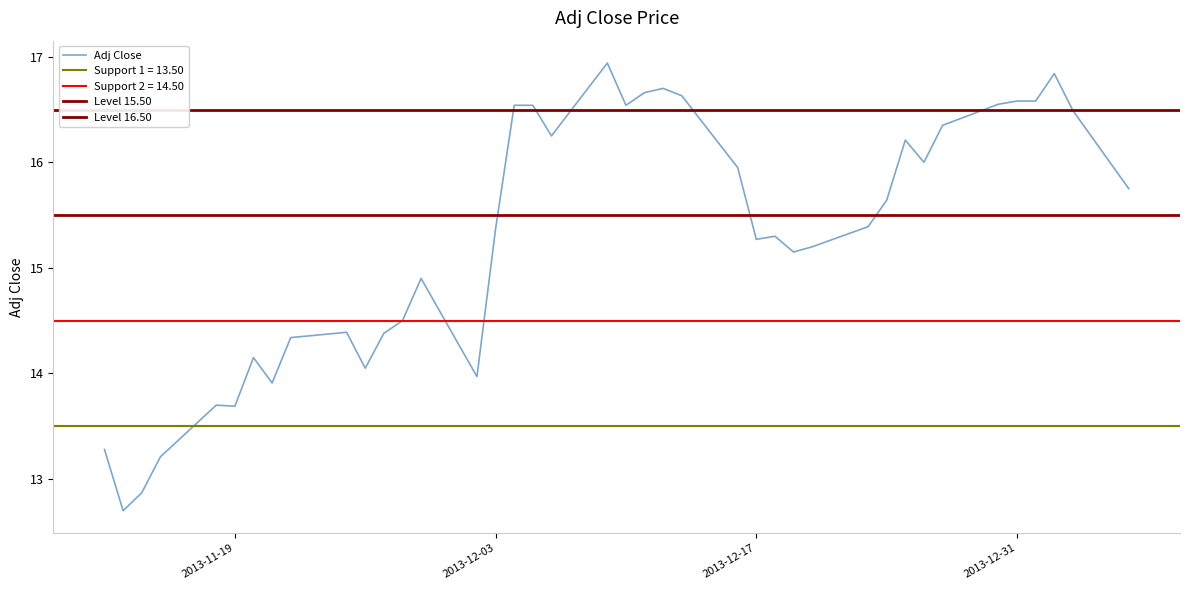

Is it true that Adj Close equals 5.9 at 2013-11-19?

False